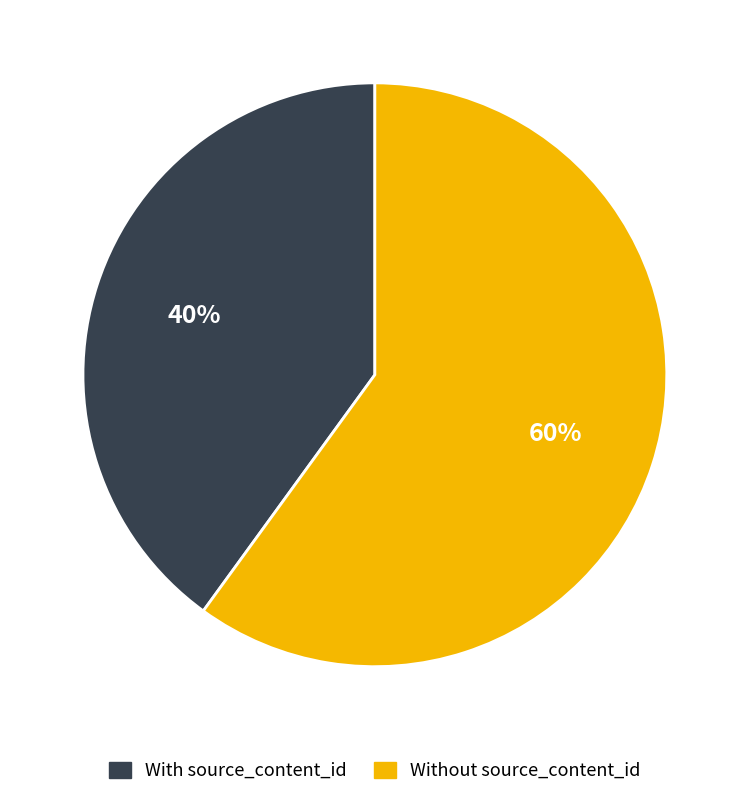

To the nearest percent, what is the difference between the largest and smallest slice percentages?

20%